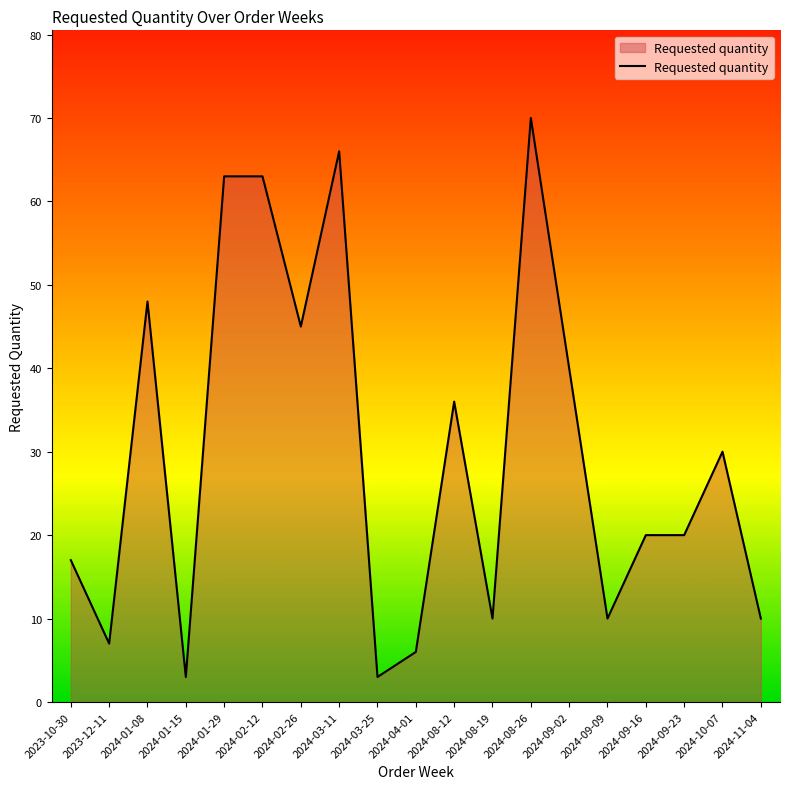

What is the sum of the values at 2024-04-01 and 2024-09-16?

26